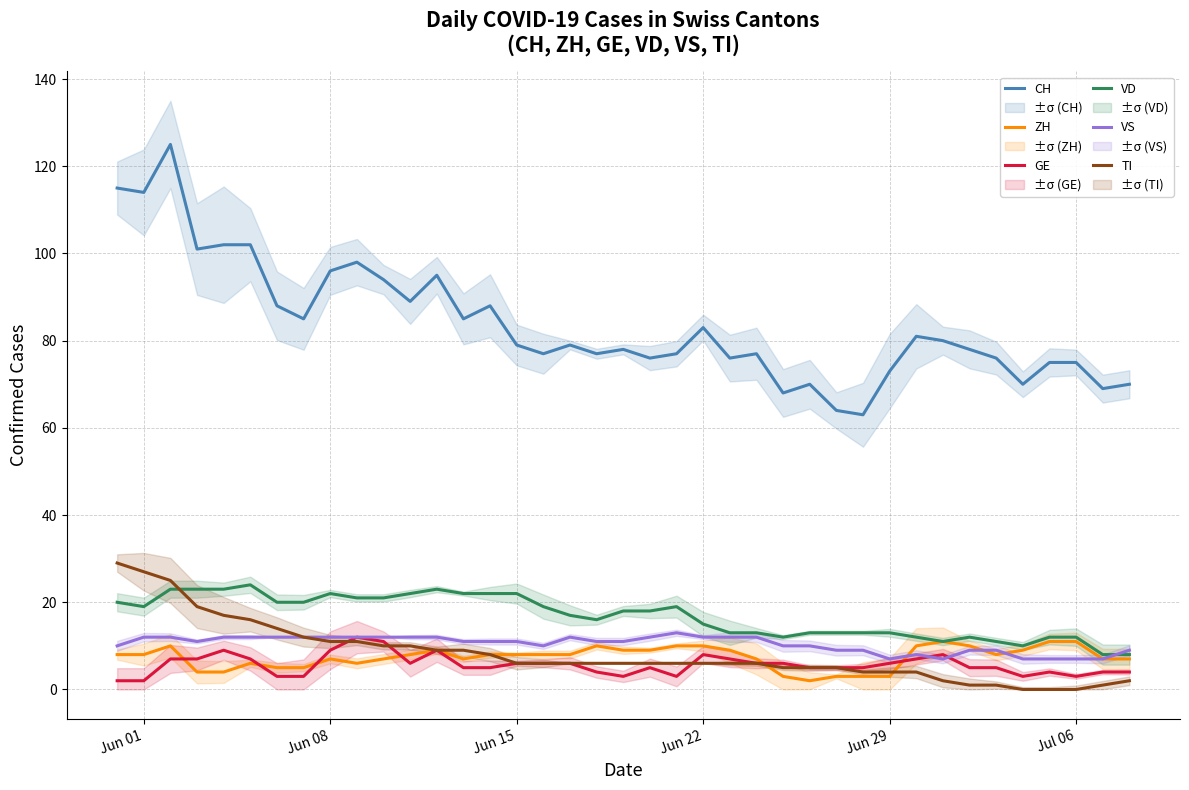

Which series ends up on top after the final intersection of VD and TI?

VD